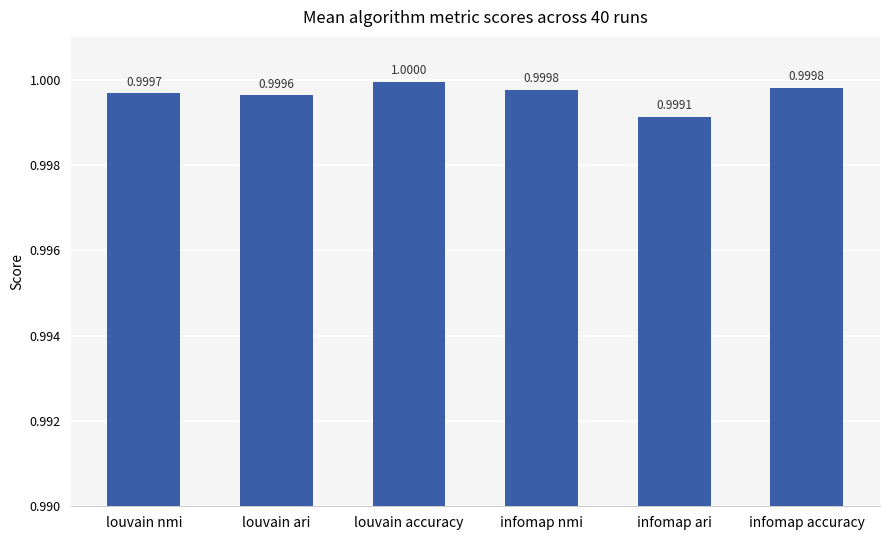

The value at louvain accuracy is 1.0. True or false?

True